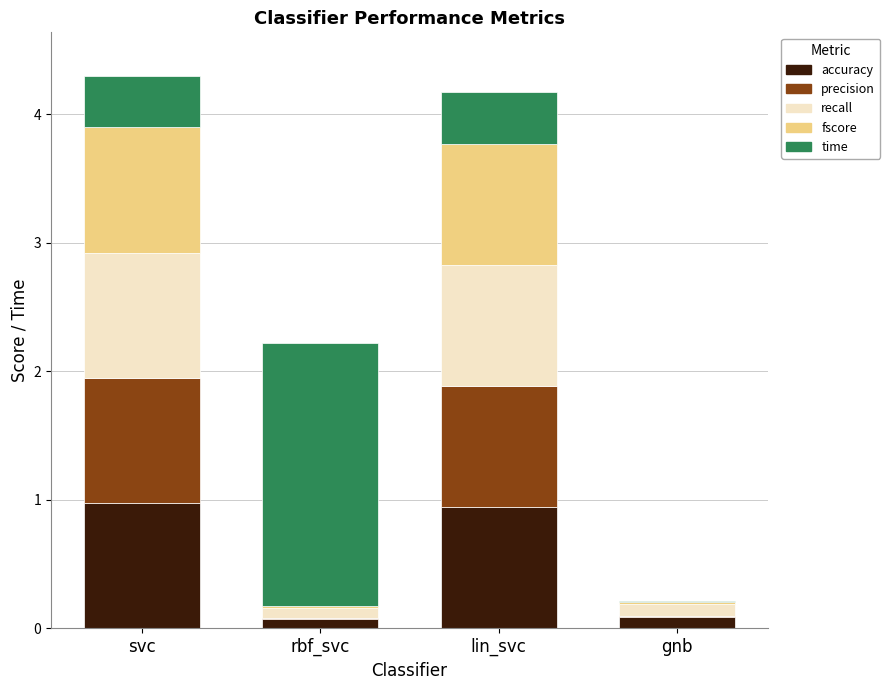

Read the accuracy value at lin_svc.

0.9